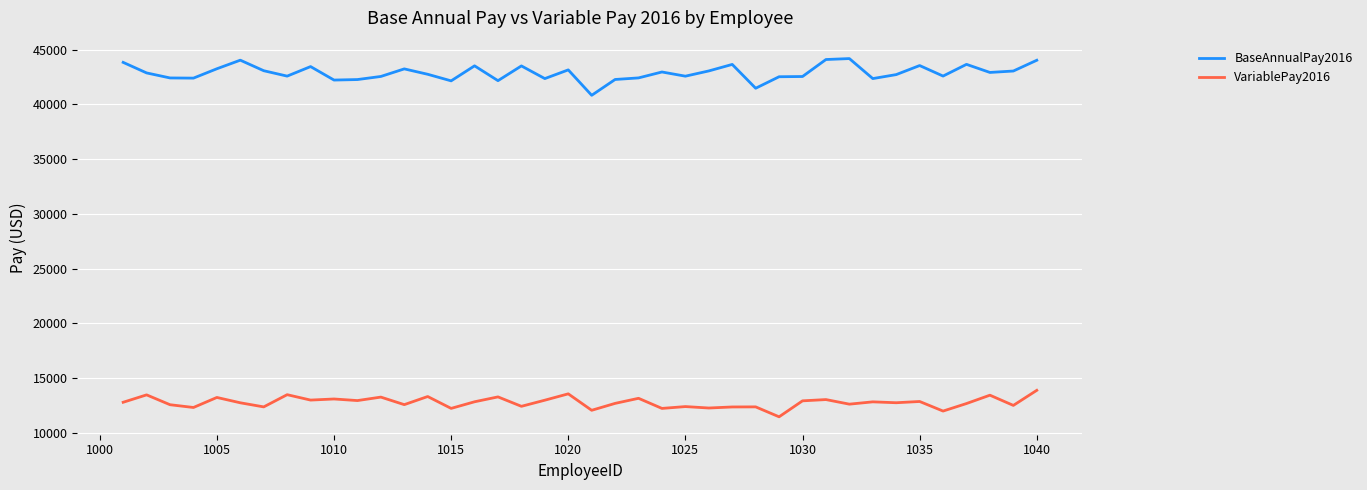

What is the average value of the VariablePay2016 series?

12760